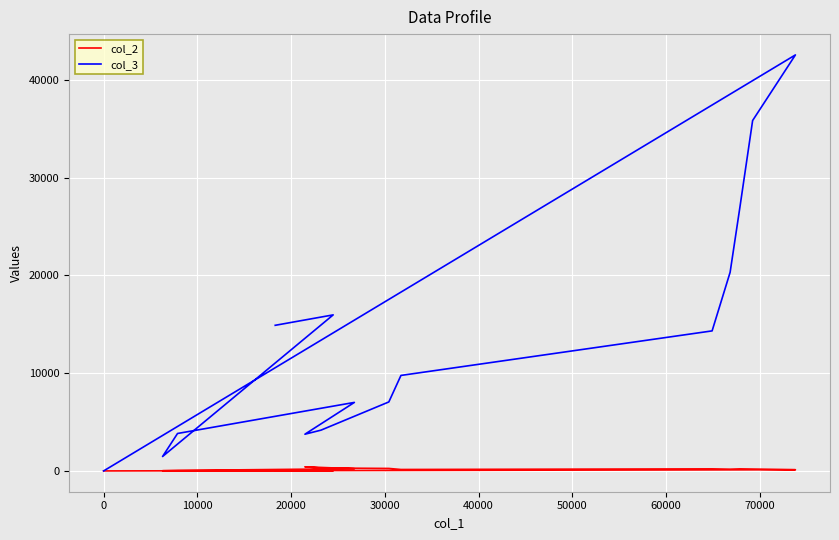

True or false: col_3 and col_2 cross at least once.

False